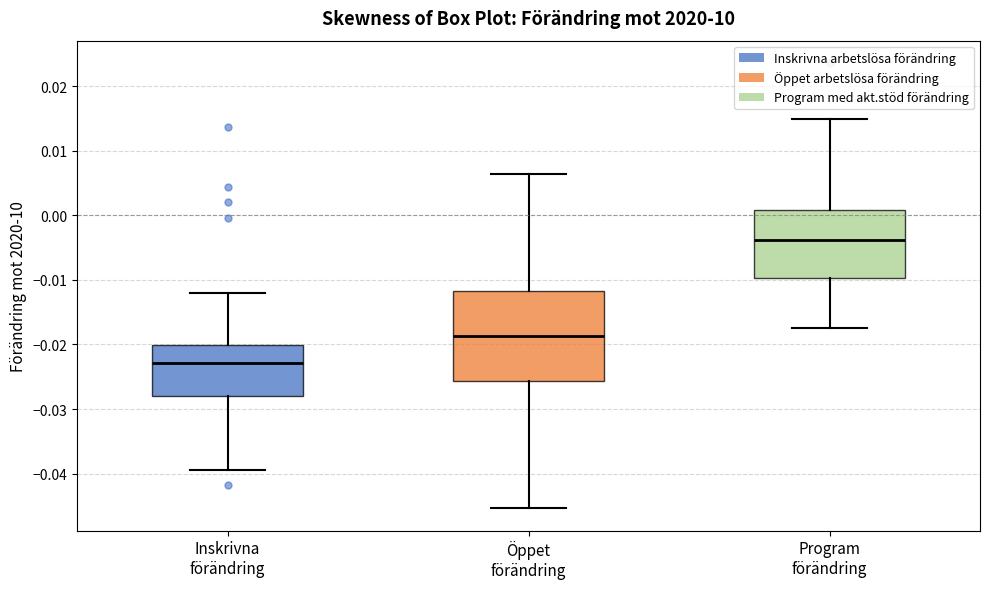

Comparing the boxes themselves (not the whiskers), which one is the tallest?

Öppet förändring